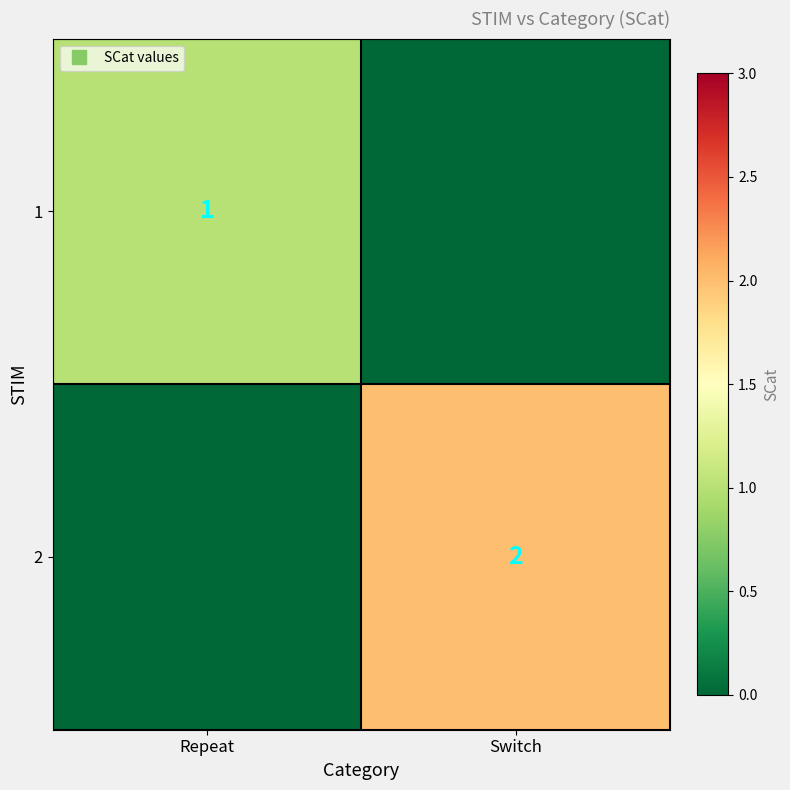

Count the number of data series in this chart.

2